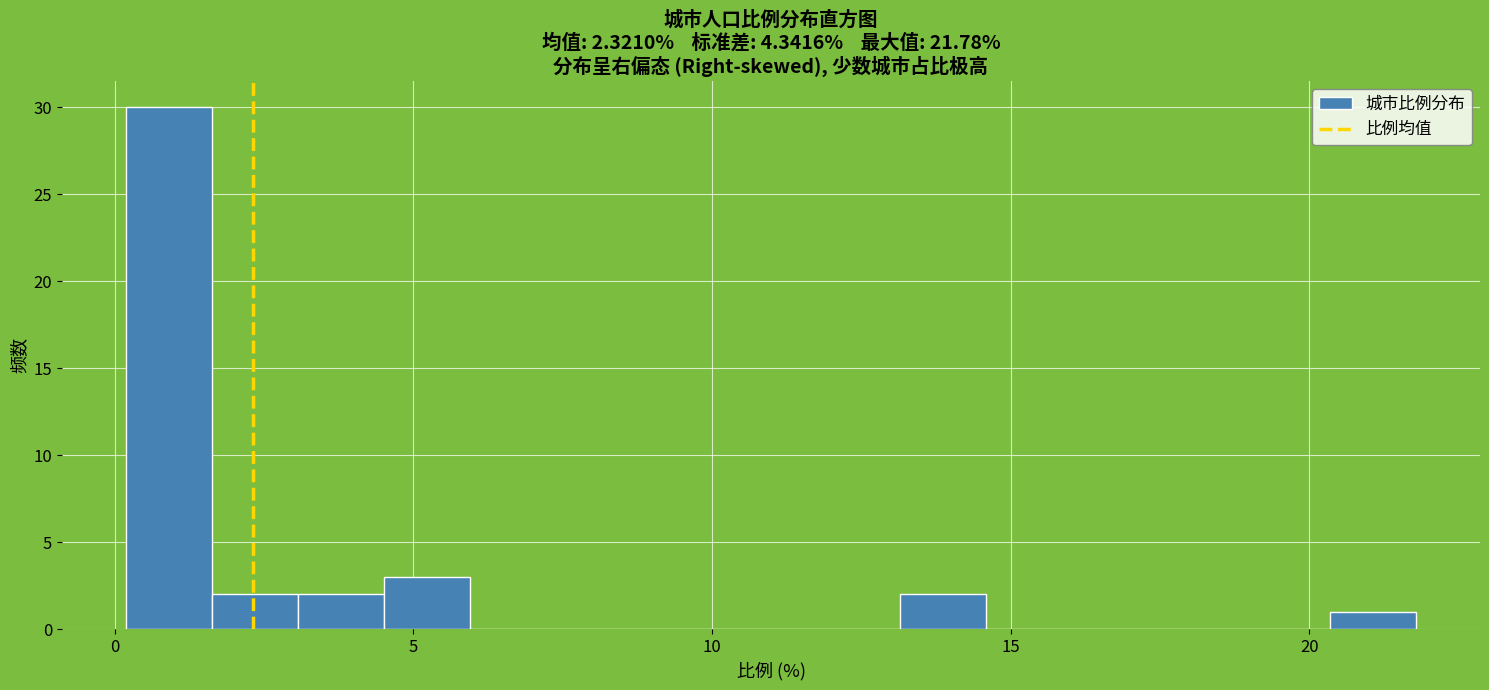

Around what value on the x-axis is the tallest bar? Give the approximate position of its centre, as read against the axis.

1.0